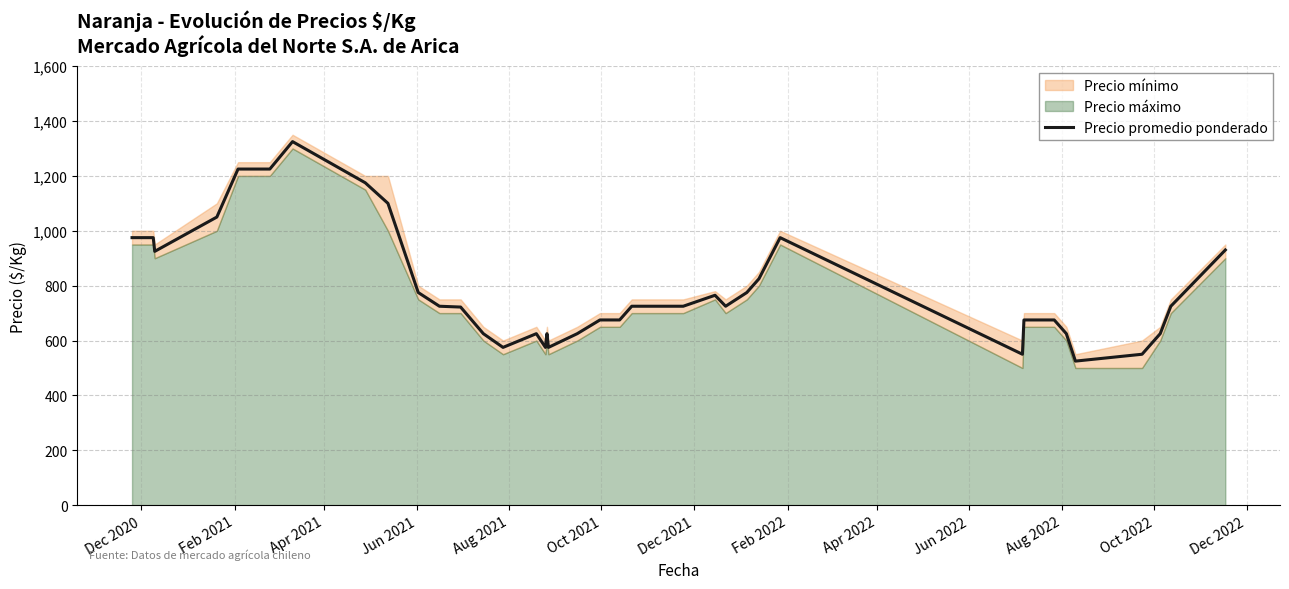

What is the difference between the maximum and second lowest values?

775